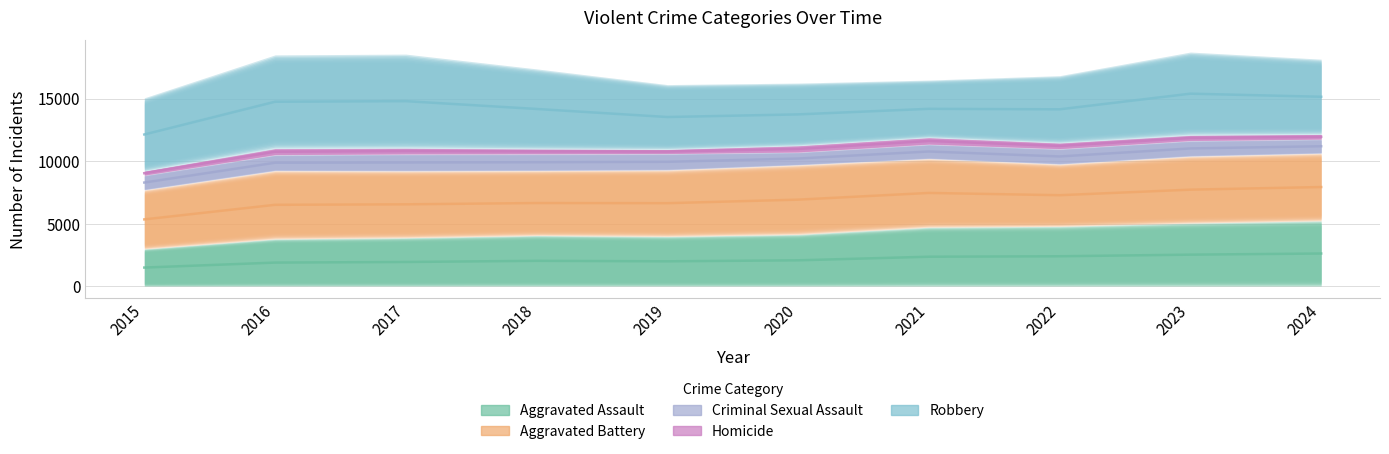

Which series changed the most between 2022 and 2023?

Robbery